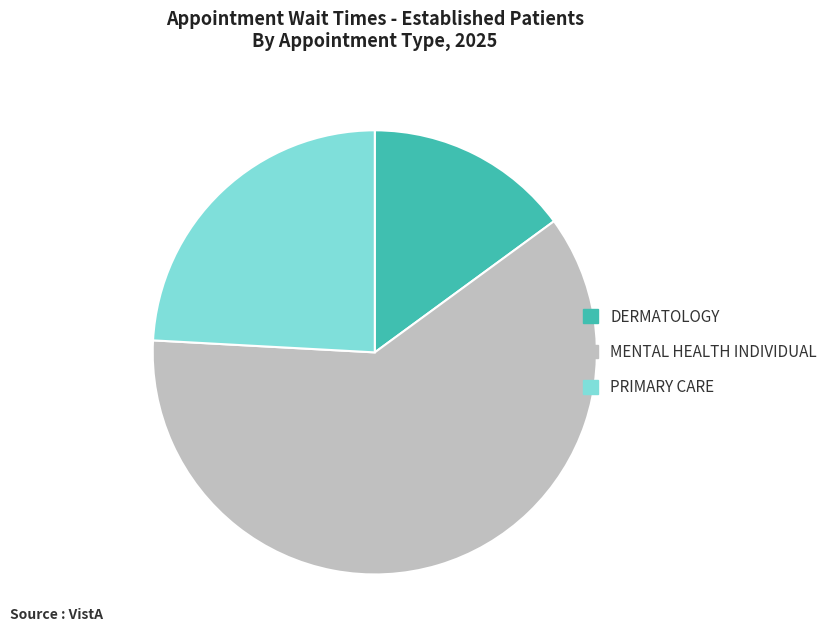

Does any single category account for the majority?

Yes